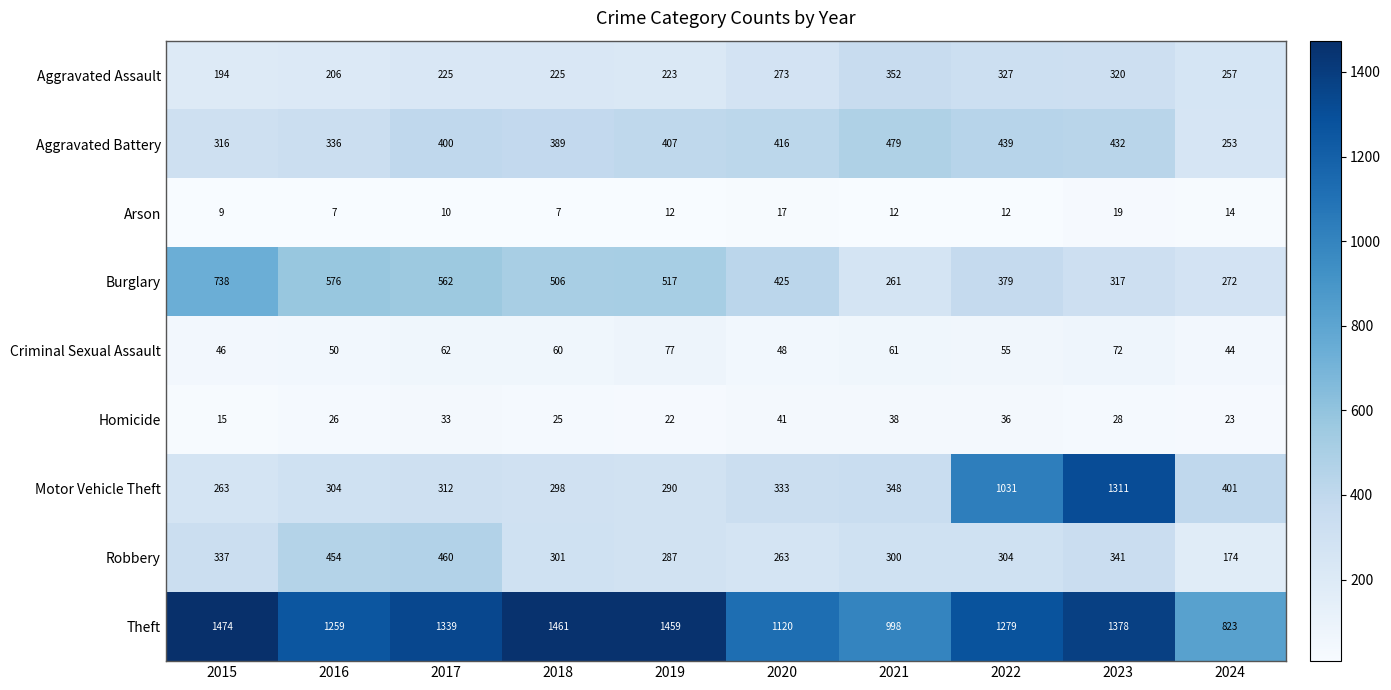

What is the difference between the second highest and second lowest values in the Aggravated Battery series?

123